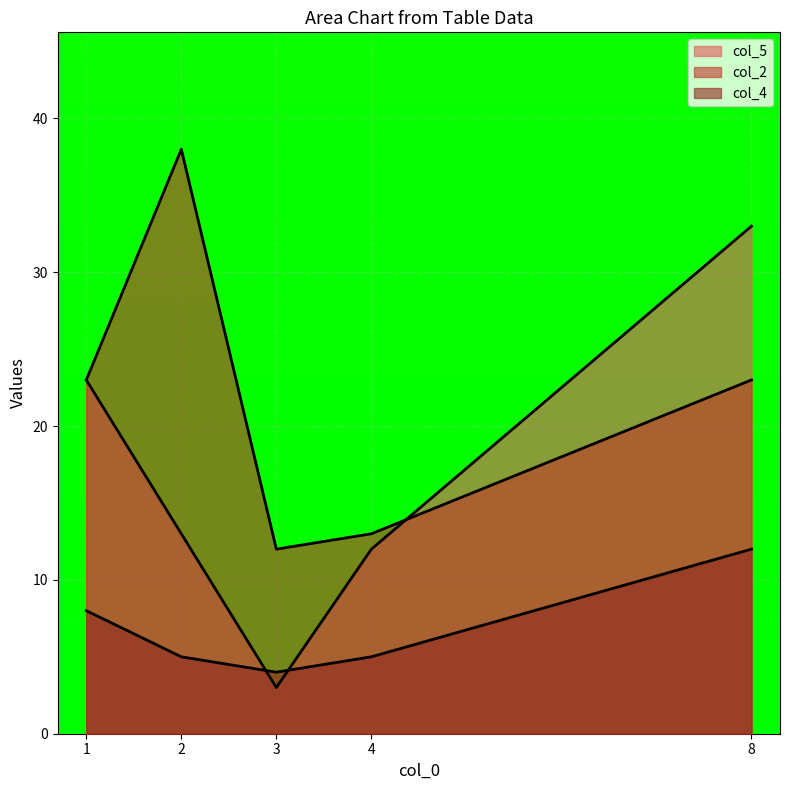

Is it true that col_5 equals 13 at 2?

True